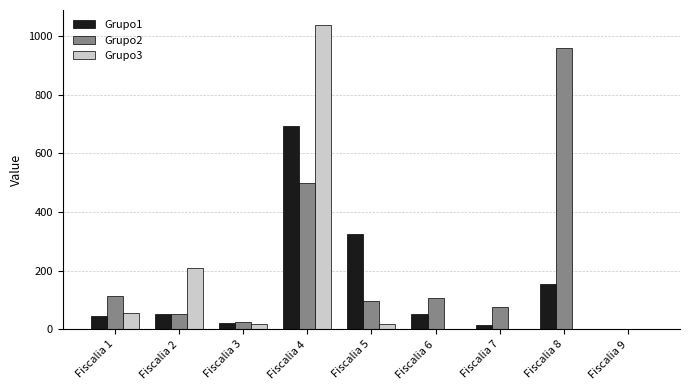

What is the sum of all Grupo3 values?

1339.0